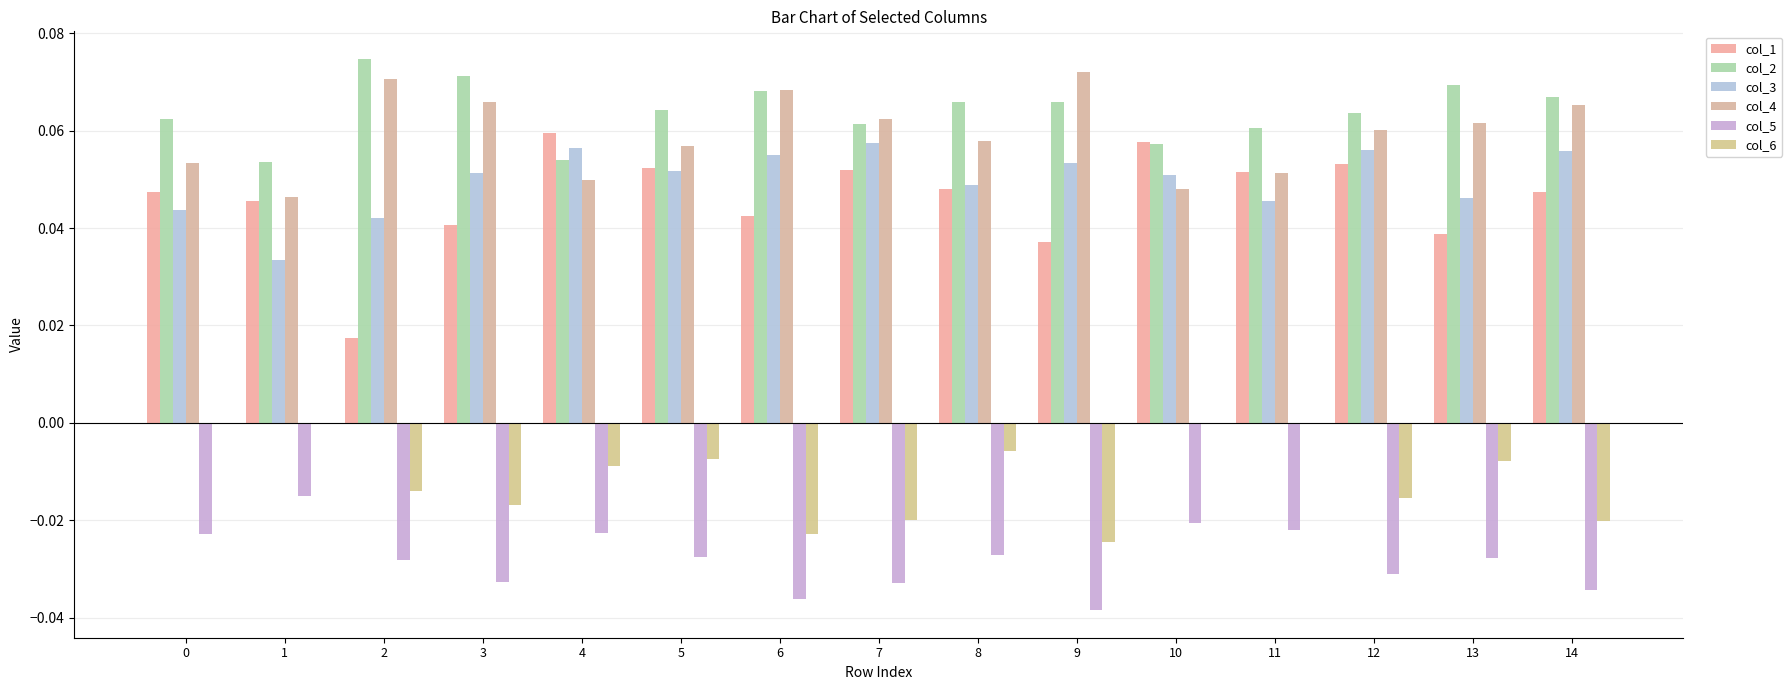

Reading left to right, what are all the values shown in this chart?

col_1: 0.0	0.0	0.0	0.0	0.1	0.1	0.0	0.1	0.0	0.0	0.1	0.1	0.1	0.0	0.0
col_2: 0.1	0.1	0.1	0.1	0.1	0.1	0.1	0.1	0.1	0.1	0.1	0.1	0.1	0.1	0.1
col_3: 0.0	0.0	0.0	0.1	0.1	0.1	0.1	0.1	0.0	0.1	0.1	0.0	0.1	0.0	0.1
col_4: 0.1	0.0	0.1	0.1	0.0	0.1	0.1	0.1	0.1	0.1	0.0	0.1	0.1	0.1	0.1
col_5: -0.0	-0.0	-0.0	-0.0	-0.0	-0.0	-0.0	-0.0	-0.0	-0.0	-0.0	-0.0	-0.0	-0.0	-0.0
col_6: 0.0	0.0	-0.0	-0.0	-0.0	-0.0	-0.0	-0.0	-0.0	-0.0	0.0	0.0	-0.0	-0.0	-0.0